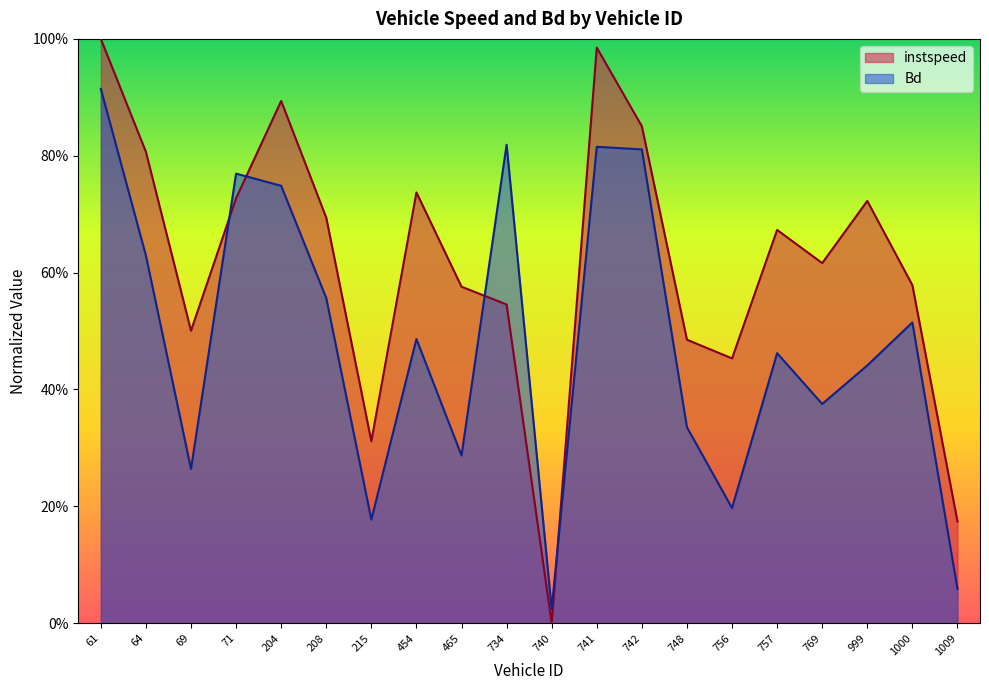

How many series are shown in this chart?

2